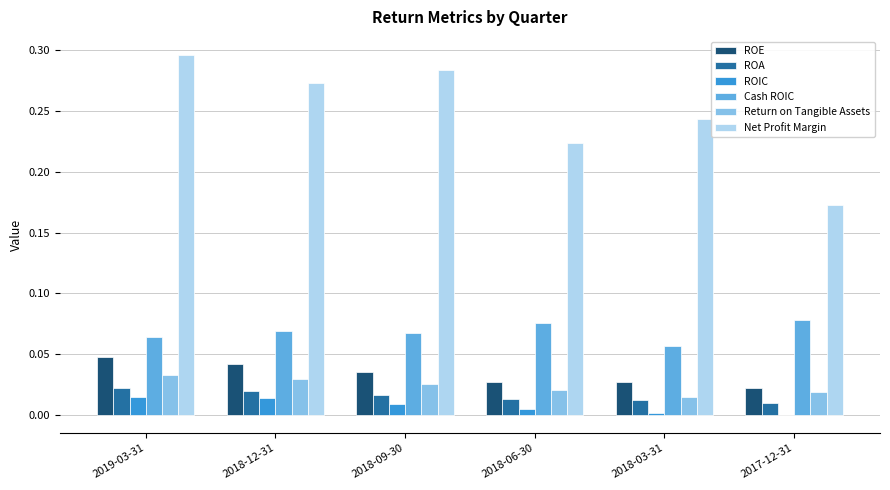

Which category has the highest value across all series?

2019-03-31